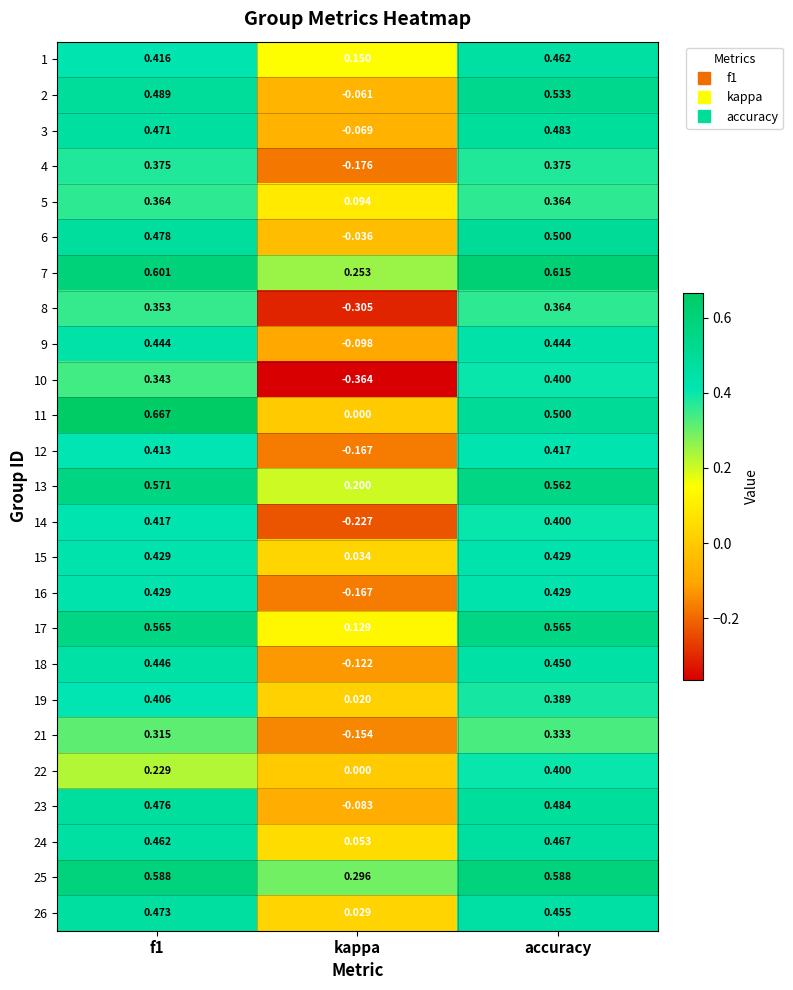

At which label does 25 reach its minimum?

kappa